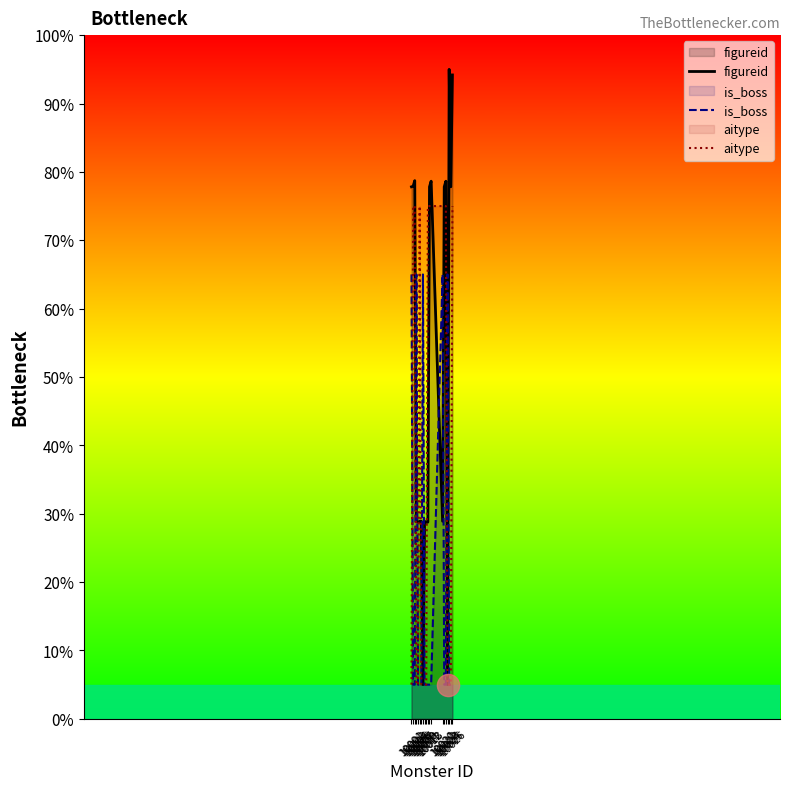

Which category has the highest value across all series?

10024